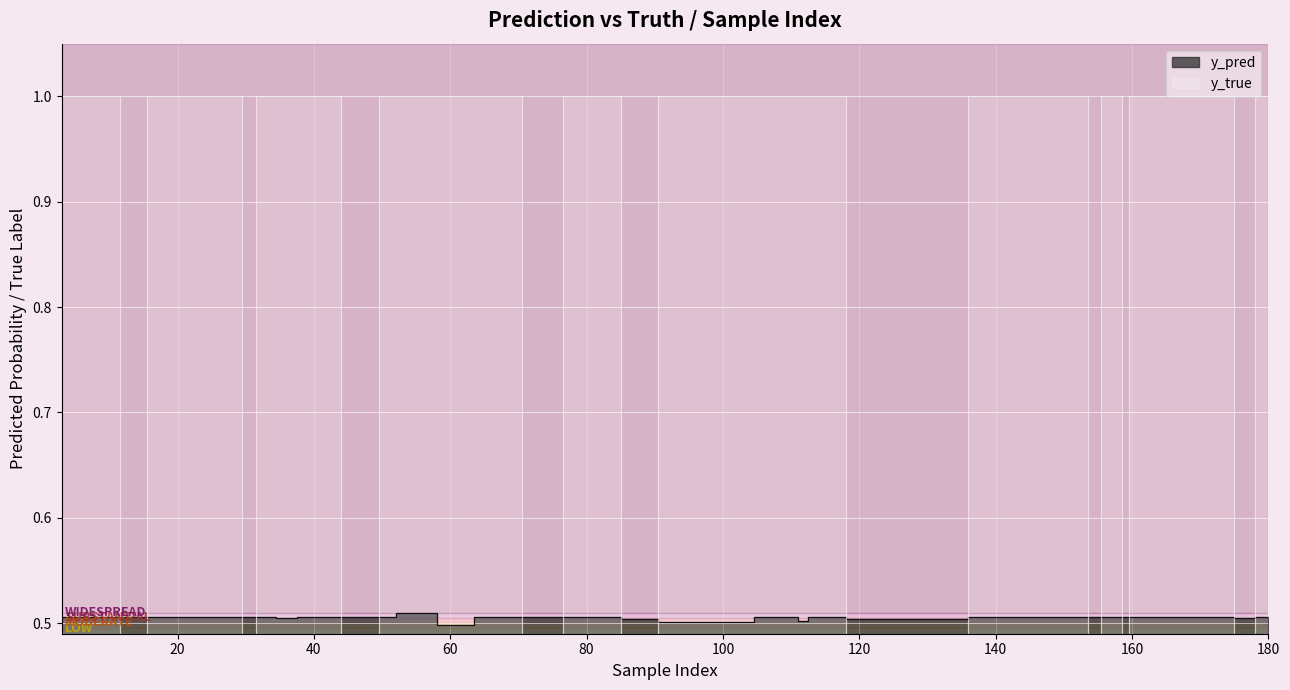

What is the average value of the y_pred series?

0.5